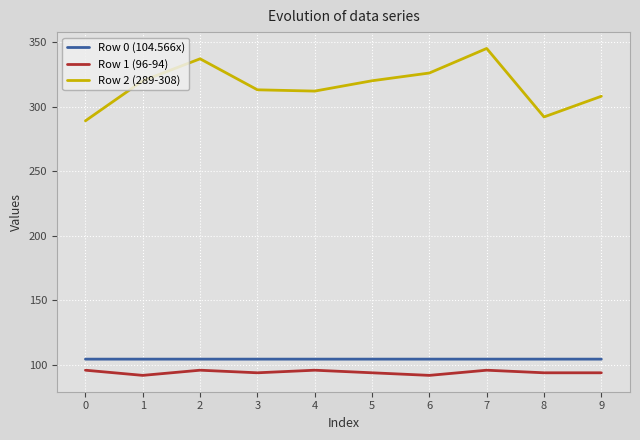

At how many categories does at least one series exceed 185?

10